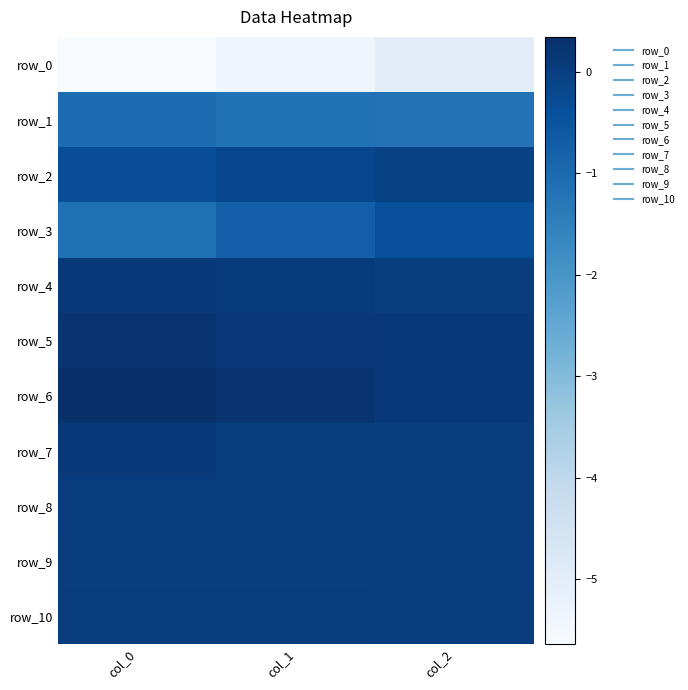

Rank the categories by row_4 value from highest to lowest.

col_0, col_1, col_2